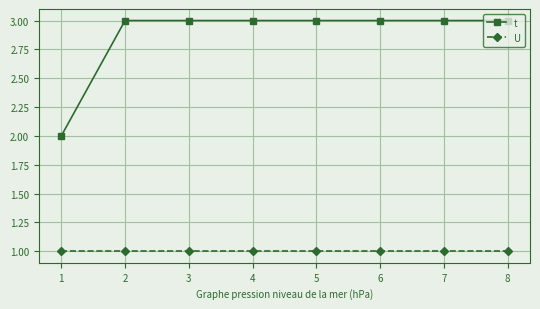

What is the maximum value shown in the chart?

3